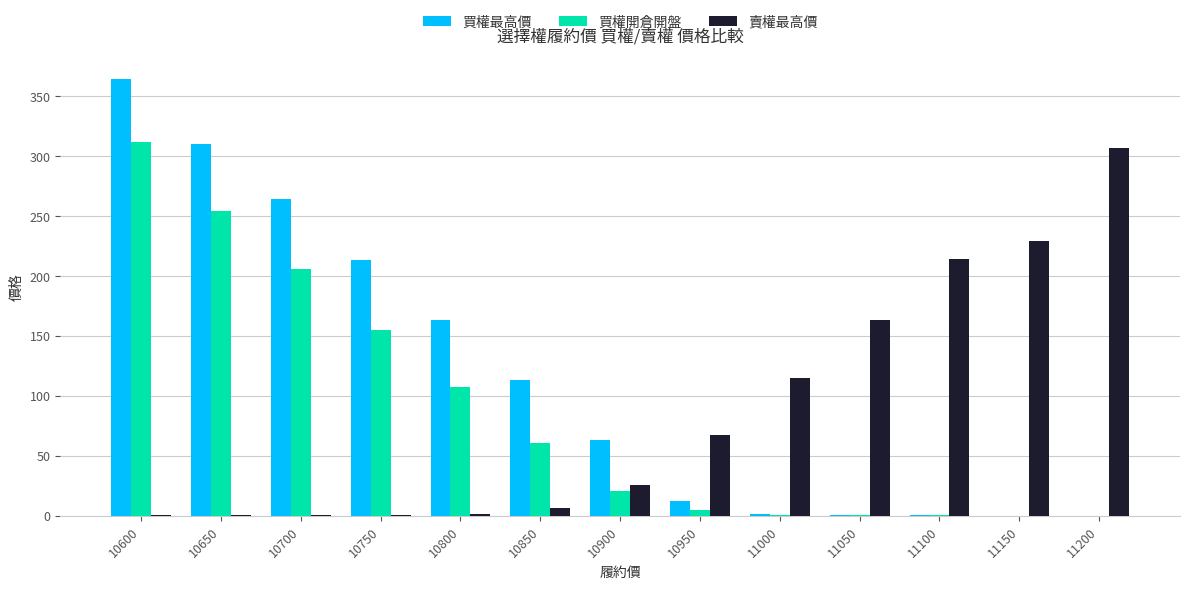

What is the approximate value of 賣權最高價 at 10650?

0.3